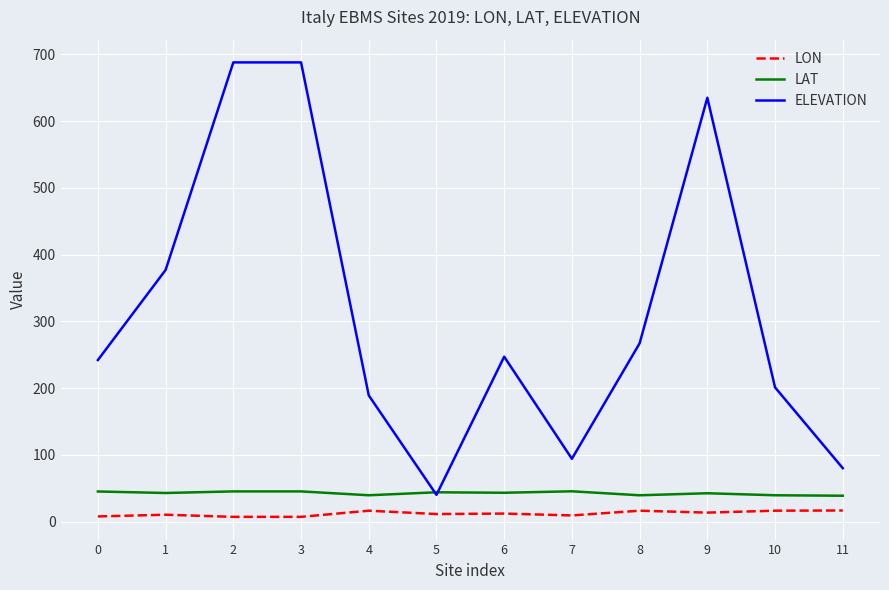

Where does the LON series first go above 11?

4